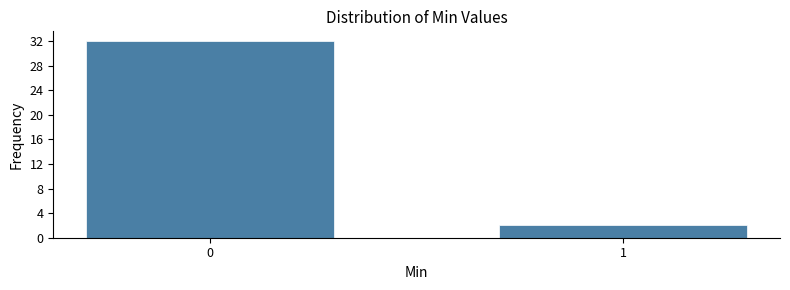

Reading right to left, extract all data points from this chart.

2	32